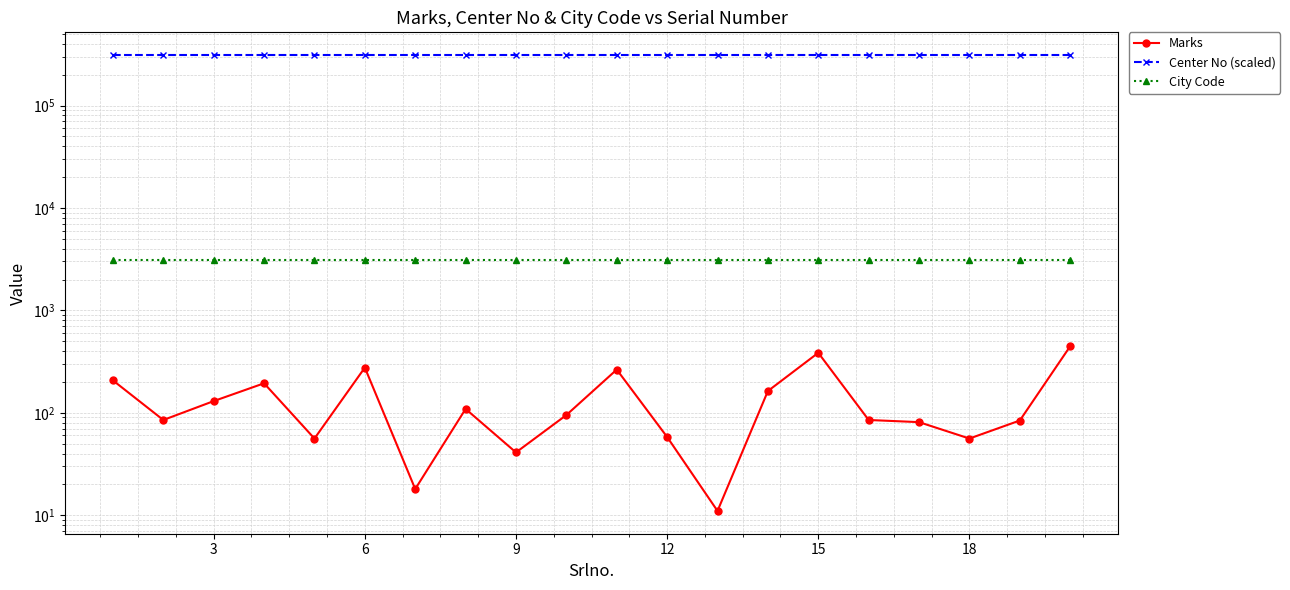

How many lines are shown in the chart?

3